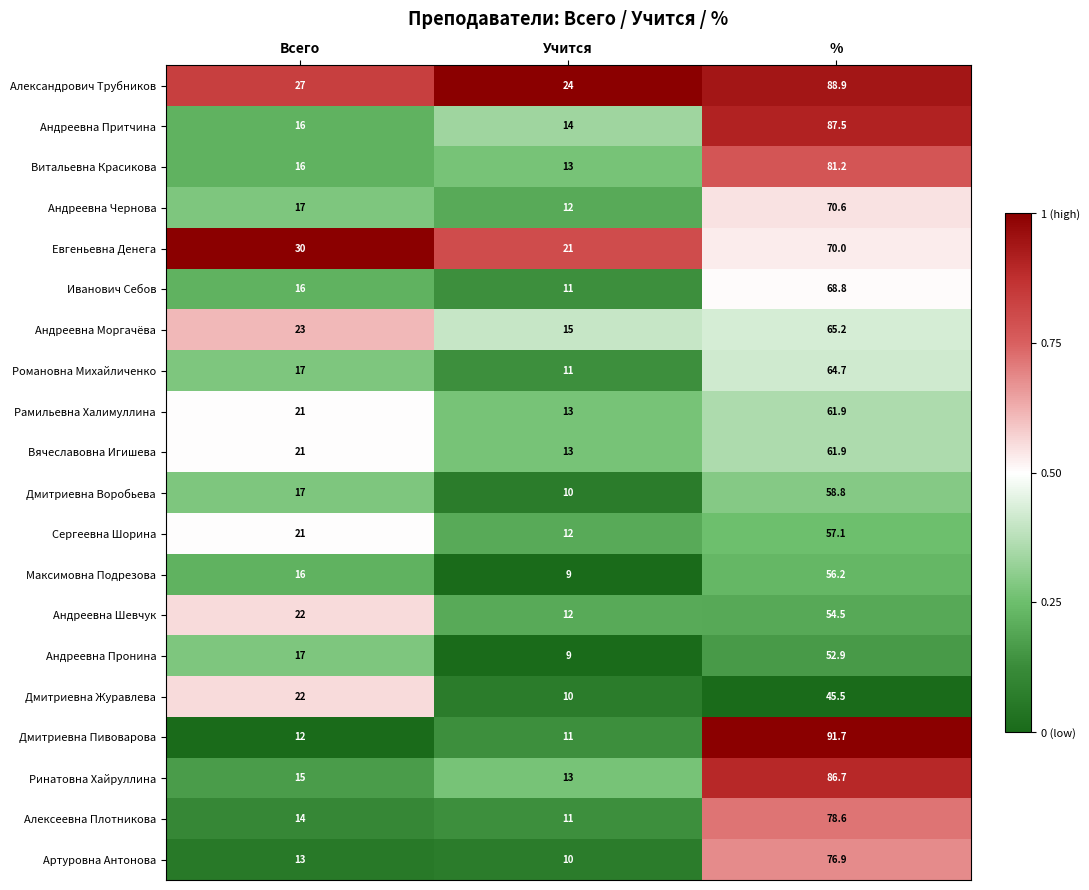

What is the minimum value for Андреевна Притчина?

14.0